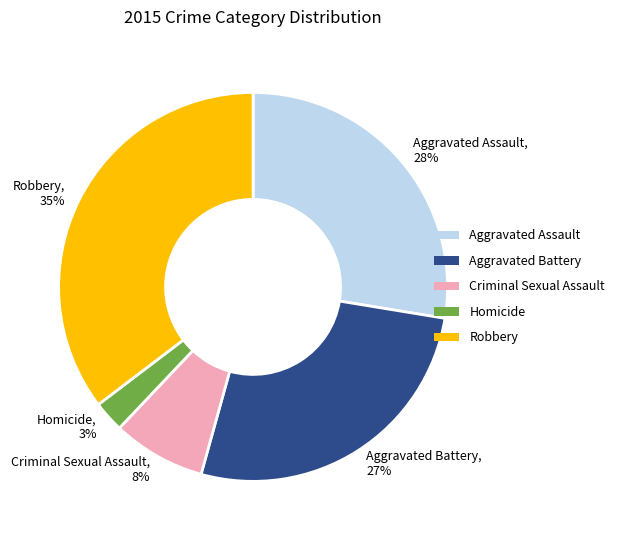

Do Criminal Sexual Assault, 8% and Homicide, 3% together represent more than half of the pie?

No